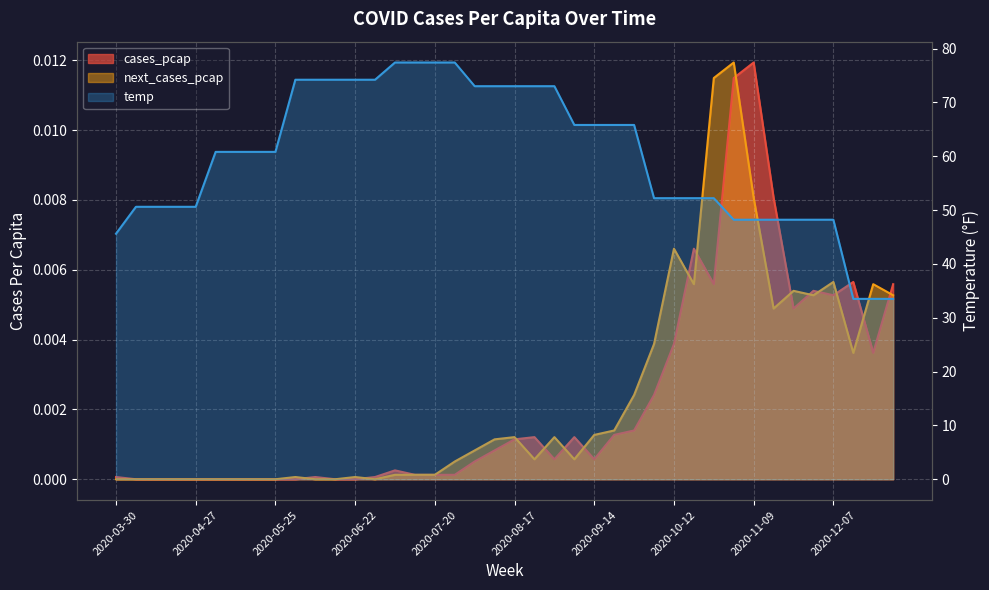

Which series has the largest total across all categories?

temp